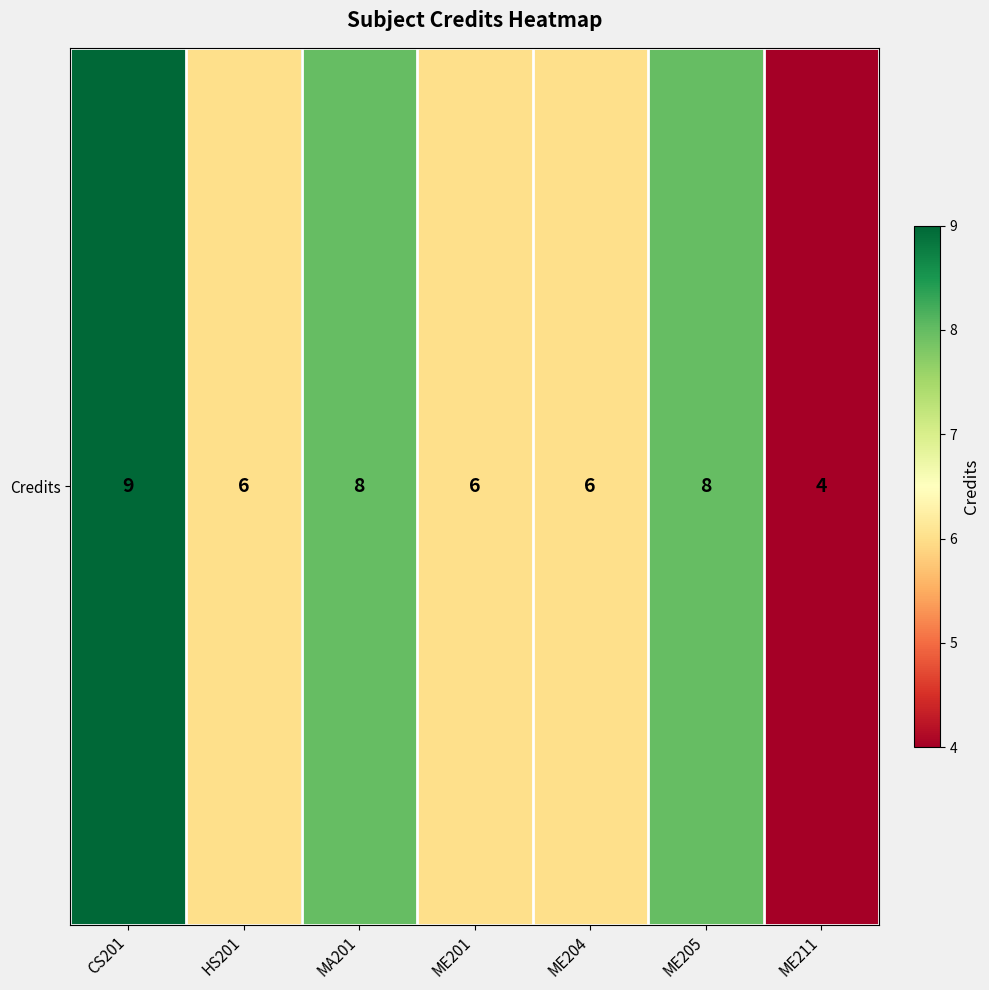

What is the difference between the maximum and second lowest values?

3